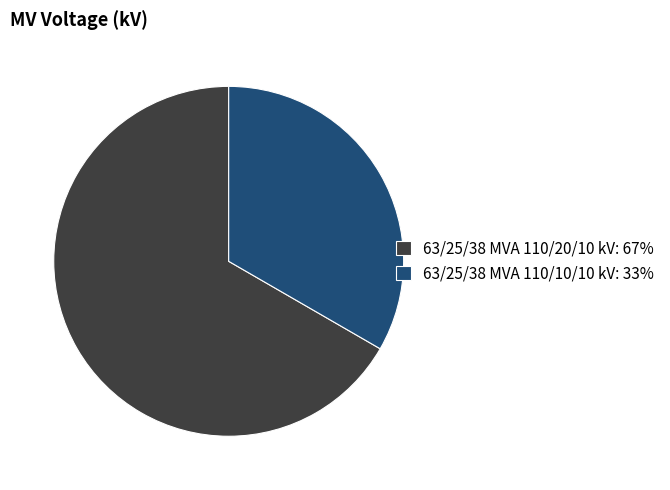

What is the ratio of the value at 63/25/38 MVA 110/20/10 kV to the value at 63/25/38 MVA 110/10/10 kV?

2.0